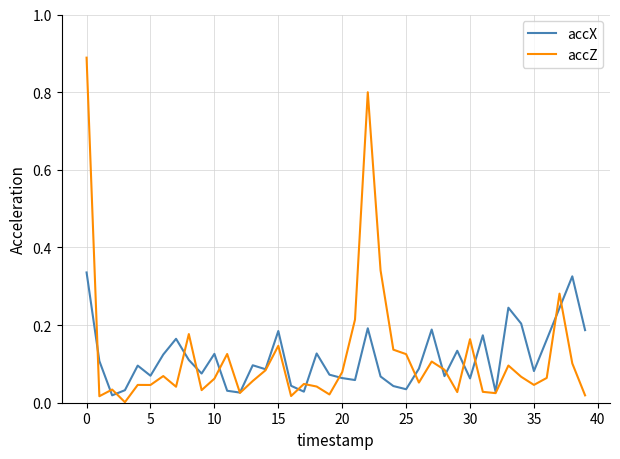

Rank the series by their maximum value, from highest to lowest.

accZ, accX